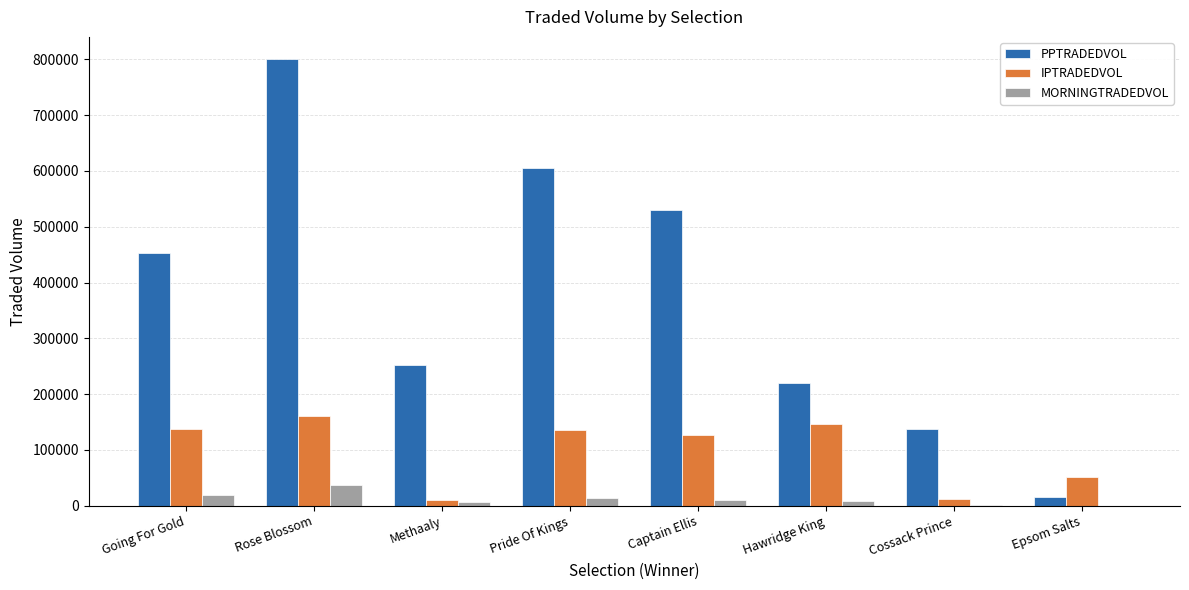

Is the value of IPTRADEDVOL at Captain Ellis greater than the value of MORNINGTRADEDVOL at Methaaly?

Yes